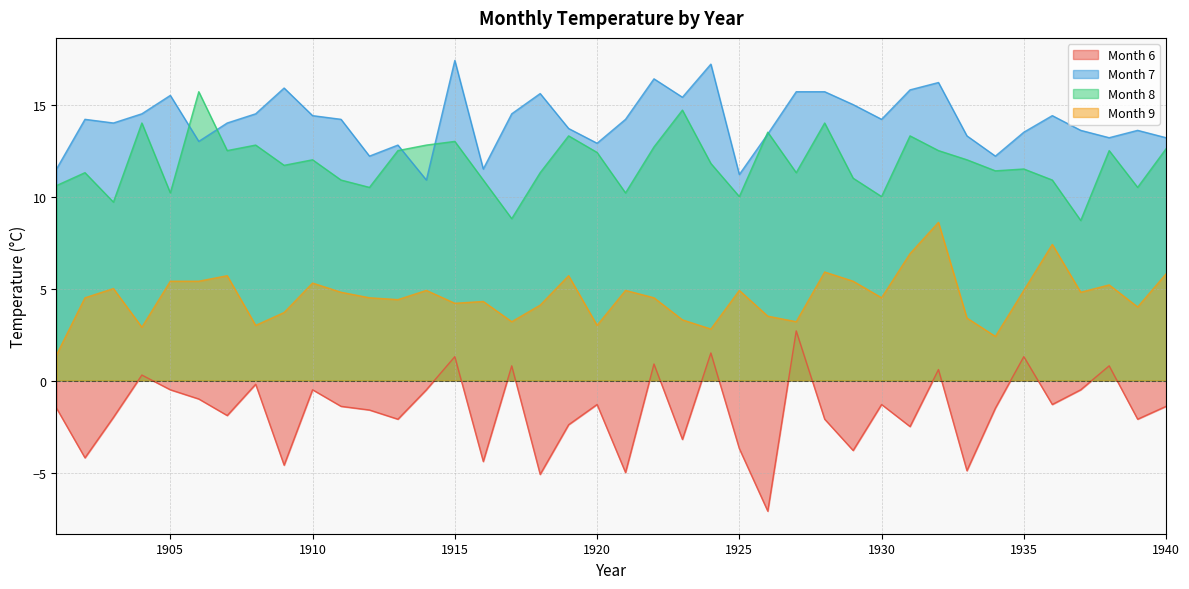

Does the chart display data point markers on the line(s)?

No